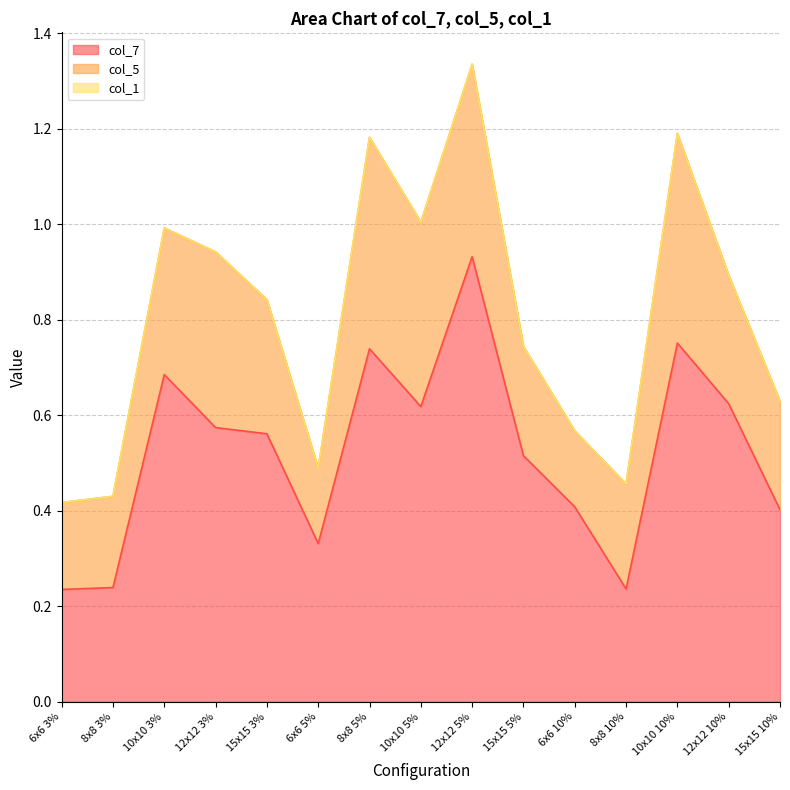

In col_7, how many points are higher than both neighbors (excluding endpoints)?

4